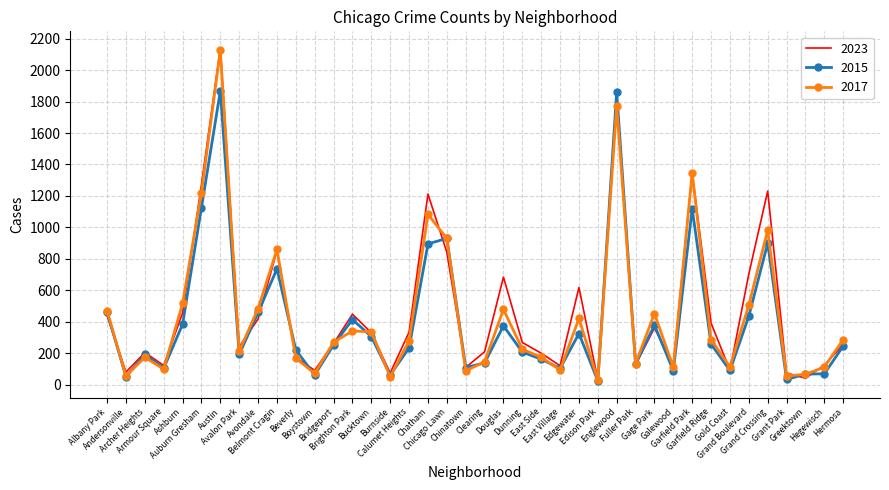

Which series has the largest range (max minus min)?

2023